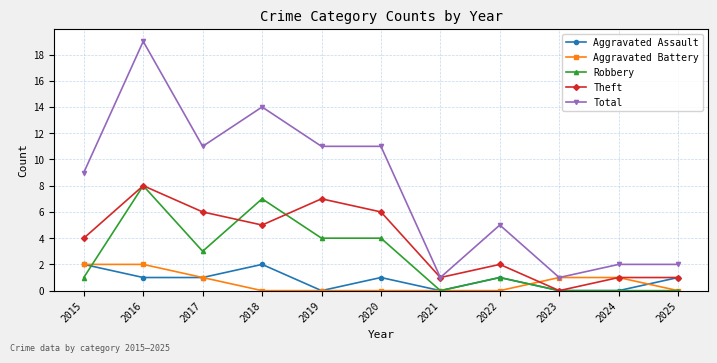

What are all the series names shown in the legend?

Aggravated Assault, Aggravated Battery, Robbery, Theft, Total